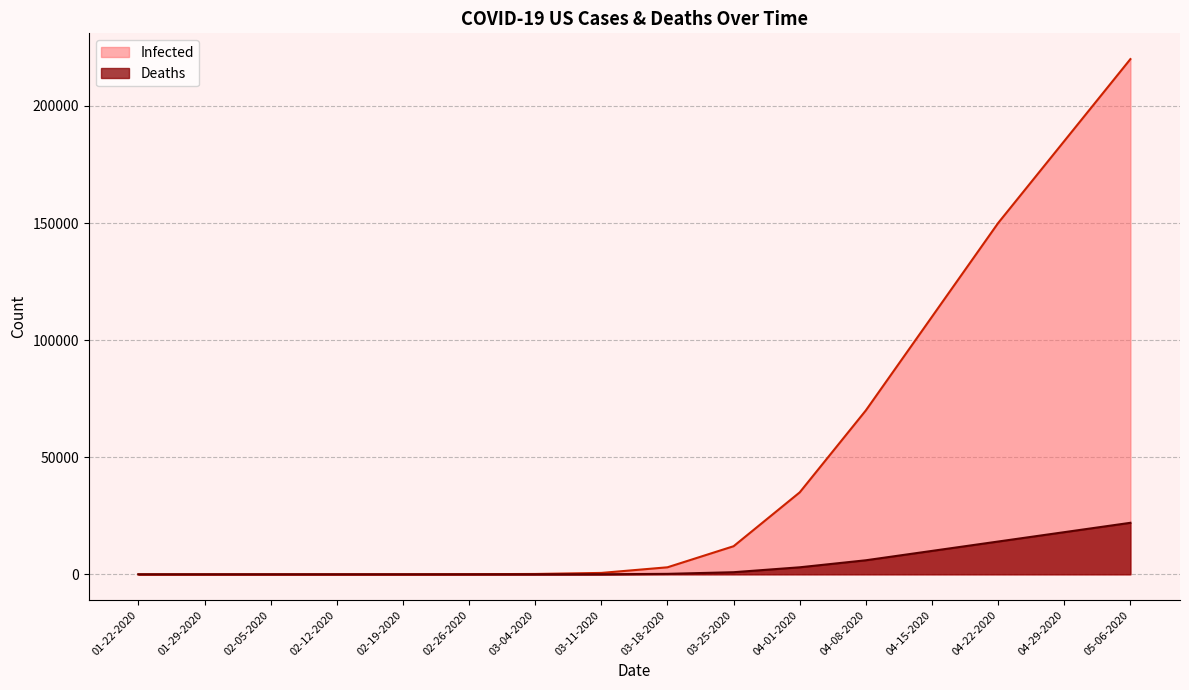

How many values in Deaths are above zero?

12